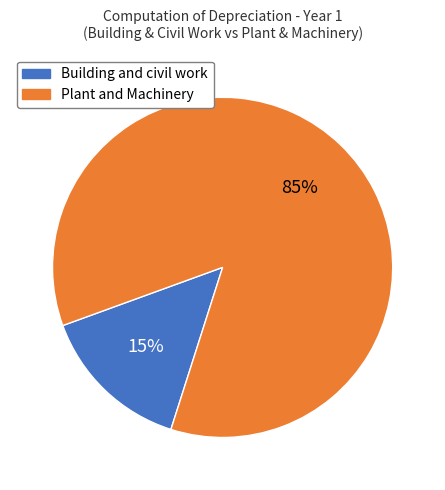

To the nearest percent, what is the combined percentage of Plant and Machinery and Building and civil work?

100%